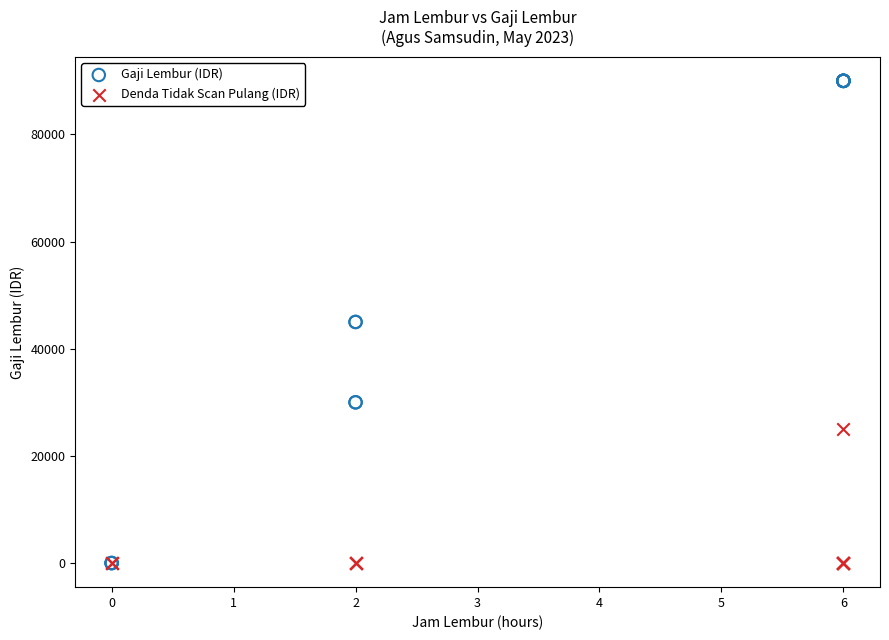

What are all the series names shown in the legend?

Gaji Lembur (IDR), Denda Tidak Scan Pulang (IDR)